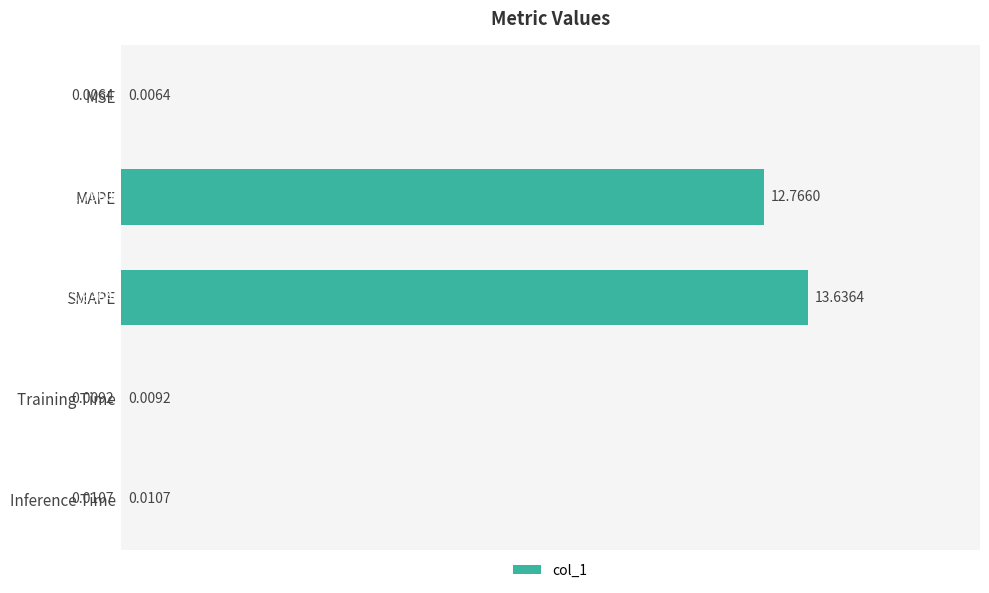

What is the sum of all values?

26.4